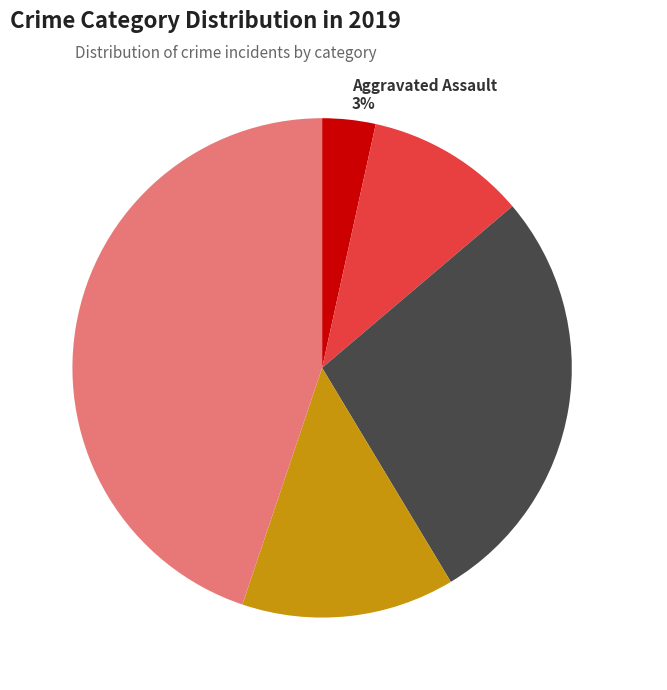

The Arson/Other slice represents 14% of the pie. True or false?

True